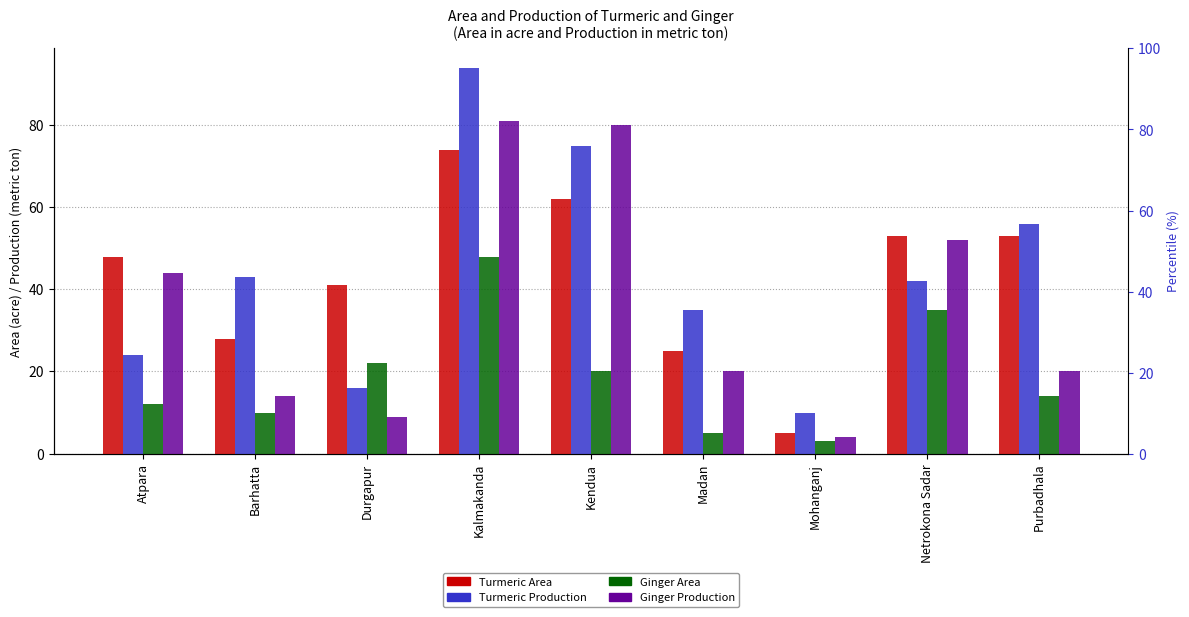

What are all the series names shown in the legend?

Turmeric Area, Turmeric Production, Ginger Area, Ginger Production